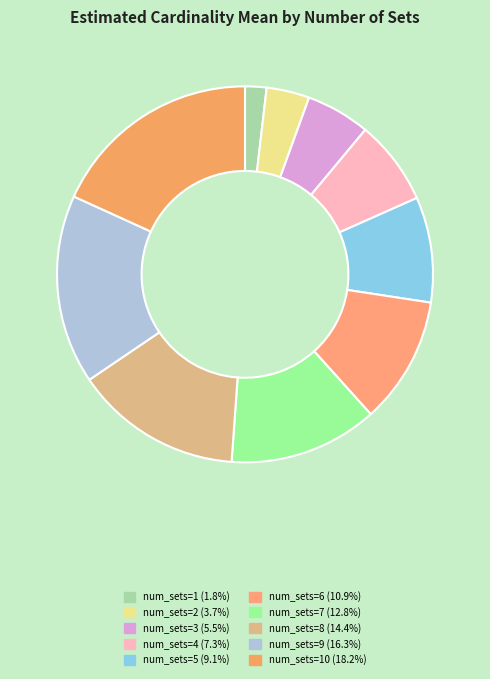

How many segments does this pie chart have?

10